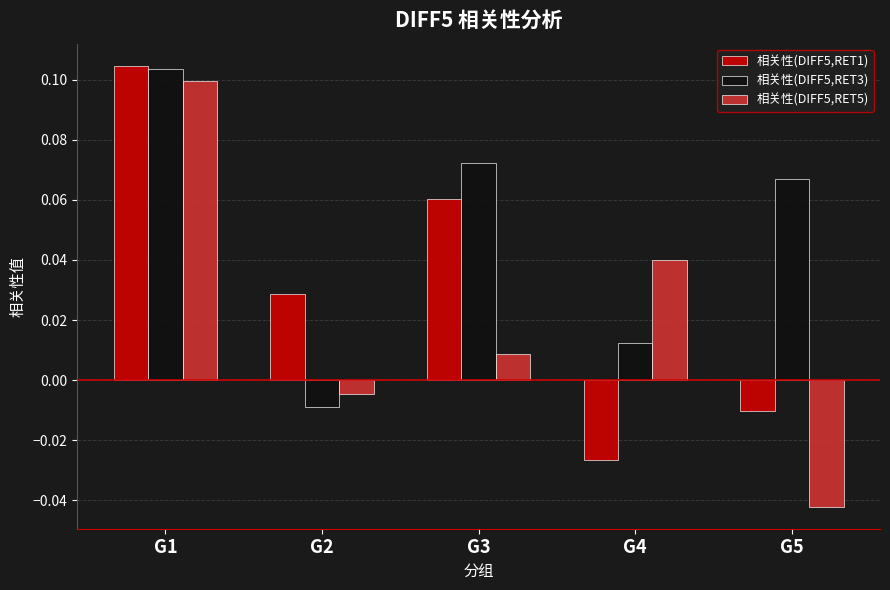

At how many categories does at least one series exceed 0?

5